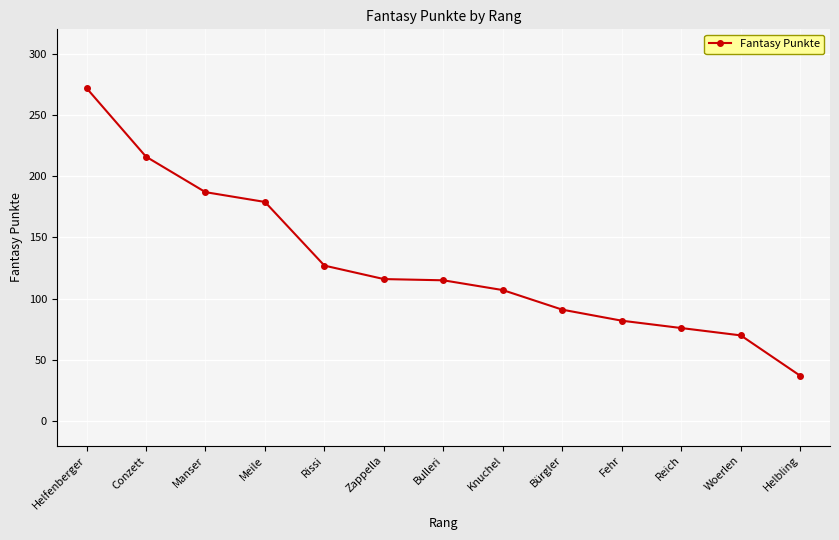

Between Conzett and Bürgler, which is larger?

Conzett